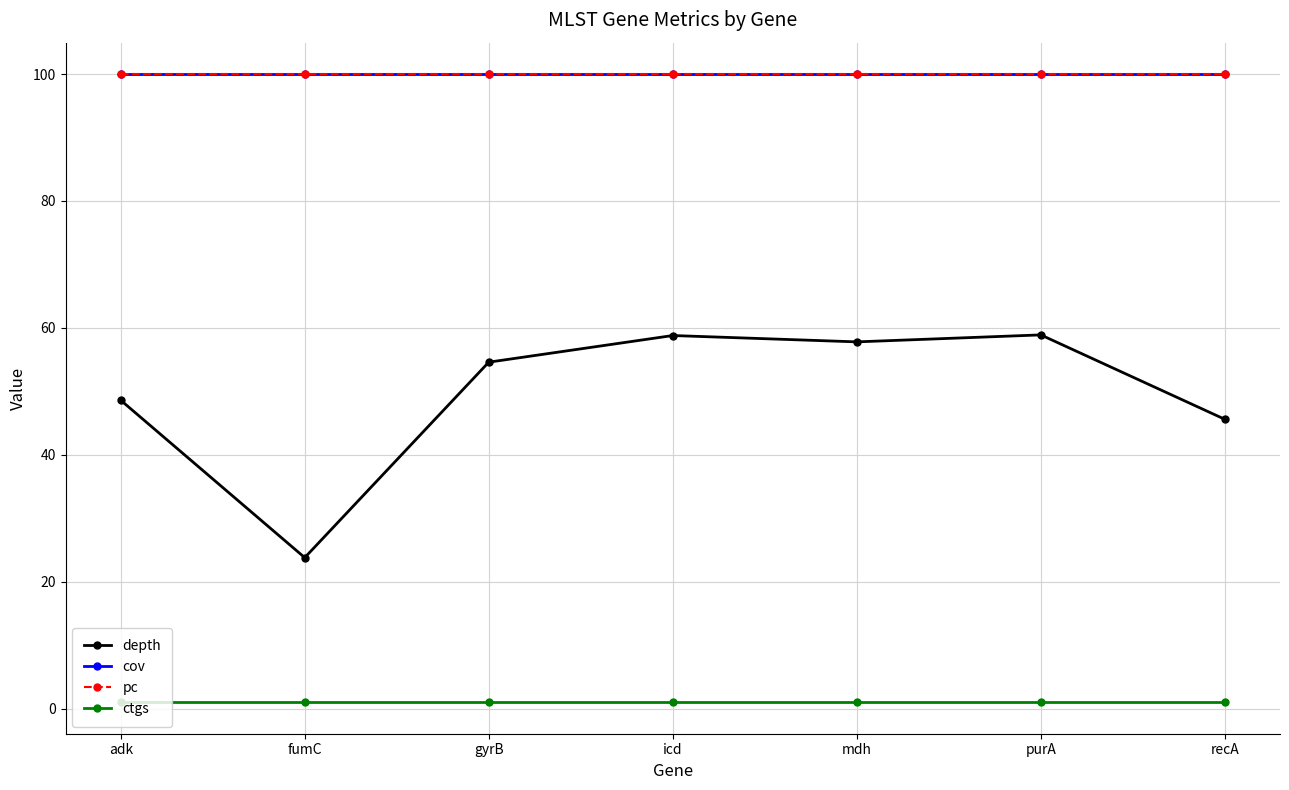

Is this an area chart (filled region under the line)?

No